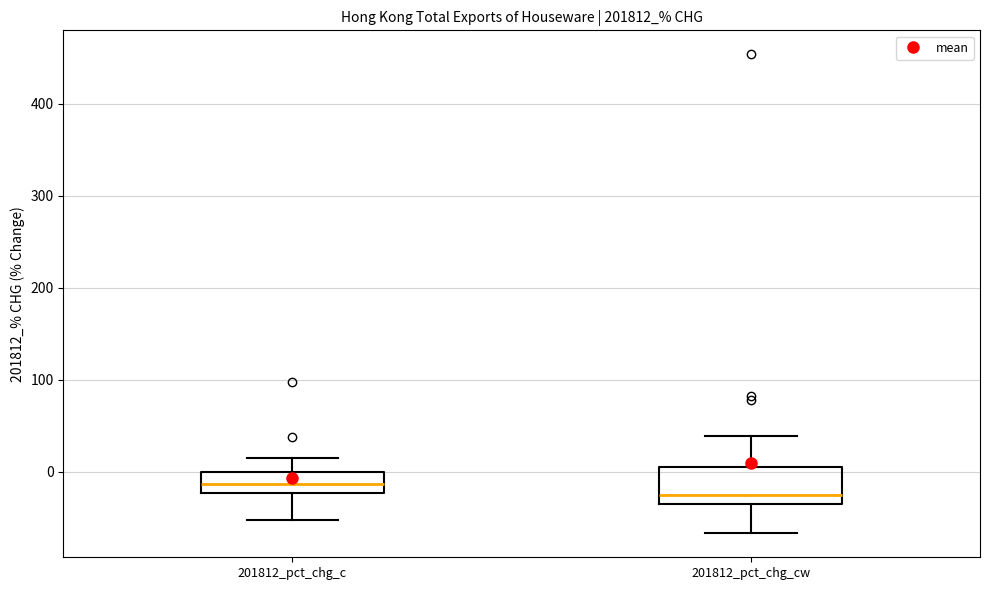

Reading left to right, transcribe this box plot: for each box, give where its median line is, the range the box spans, and where its two whiskers end, as read against the y-axis. The values are not printed on the chart, so give them approximately, as read against the axis.

201812_pct_chg_c: median -10, box -20 to 0, whiskers -50 to 20
201812_pct_chg_cw: median -30 (just above the box's lower edge), box -30 to 10, whiskers -70 to 40